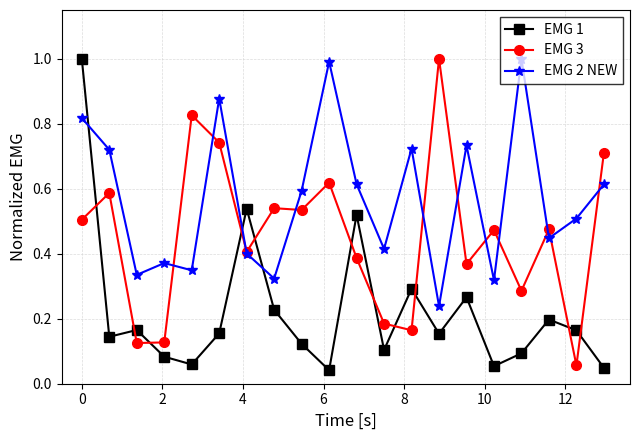

List the series in order of their overall mean, highest first.

EMG 2 NEW, EMG 3, EMG 1